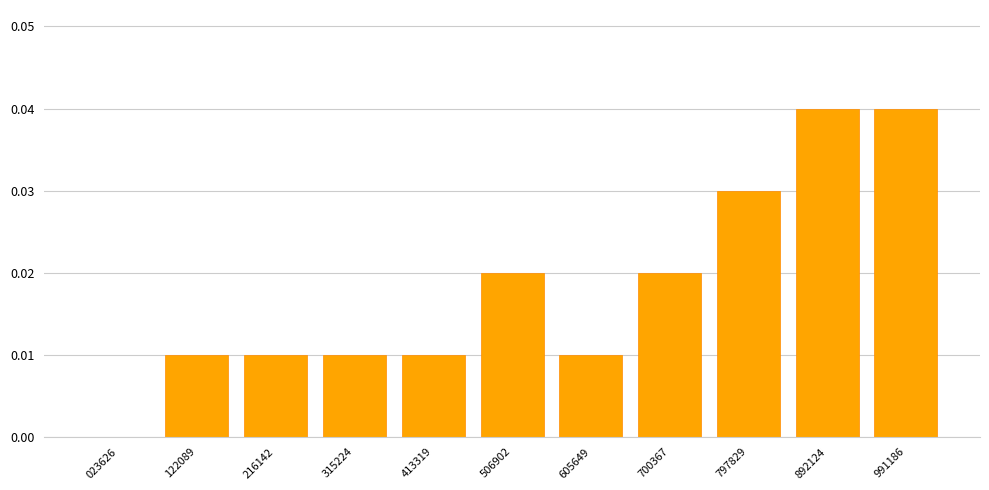

Is it true that the value at 413319 is 0.0?

True